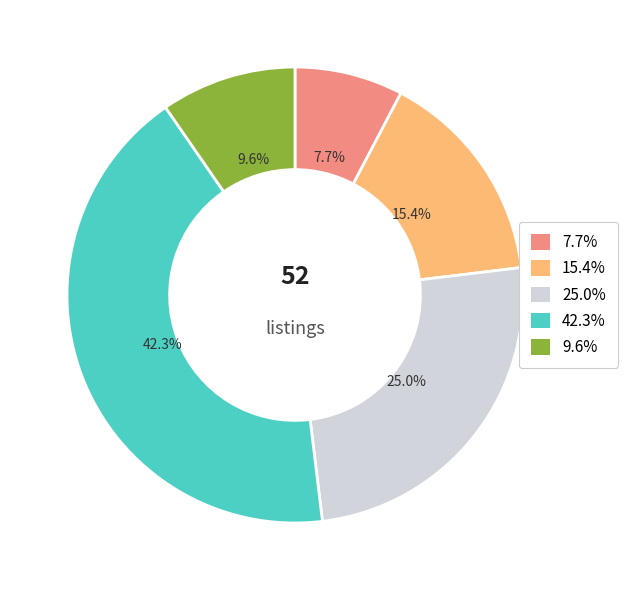

How many slices are in this pie chart?

5